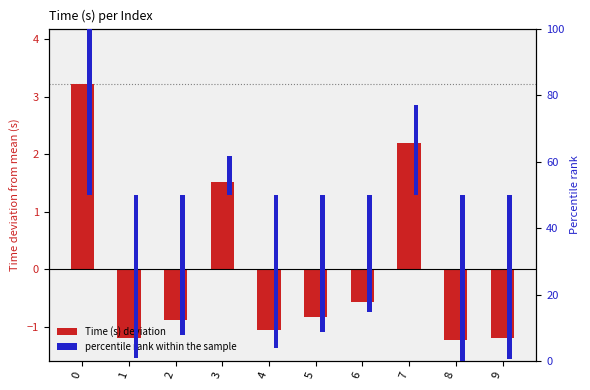

What is the value of the Time (s) bar at the 3rd from the left?

-0.9